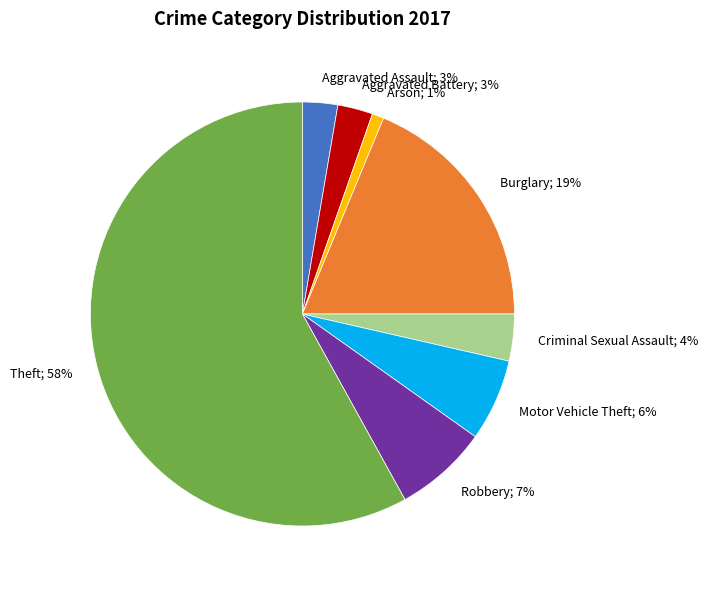

Does Aggravated Battery account for over 50% of the chart?

No